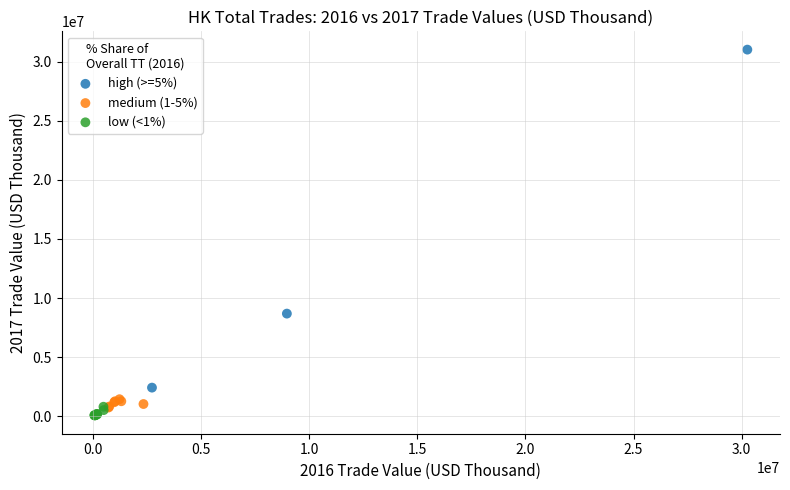

Which series has the widest spread of Y values?

high (>=5%)